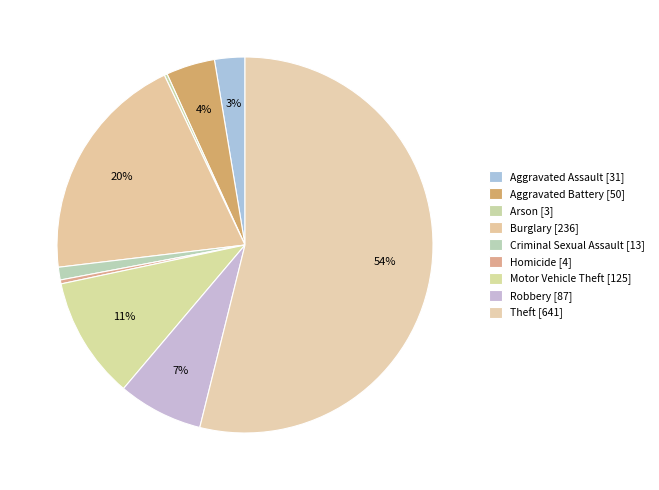

How many slices are in this pie chart?

9